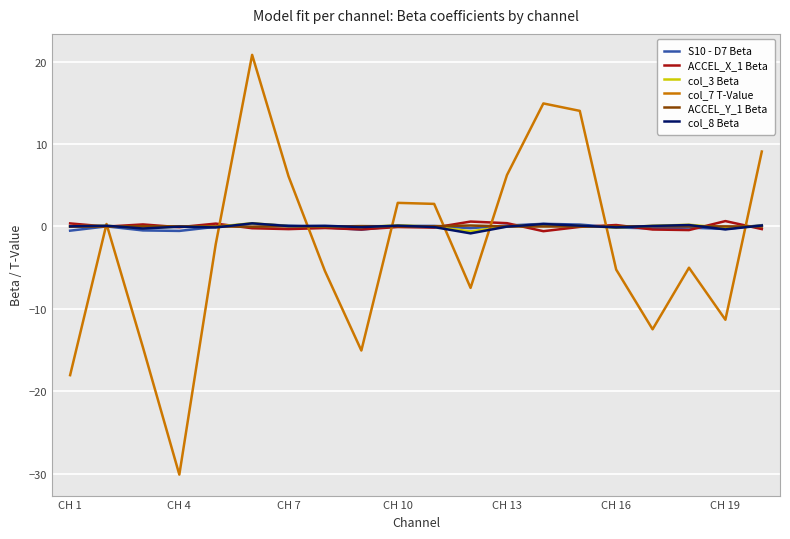

Which series has the widest spread of values?

col_7 T-Value